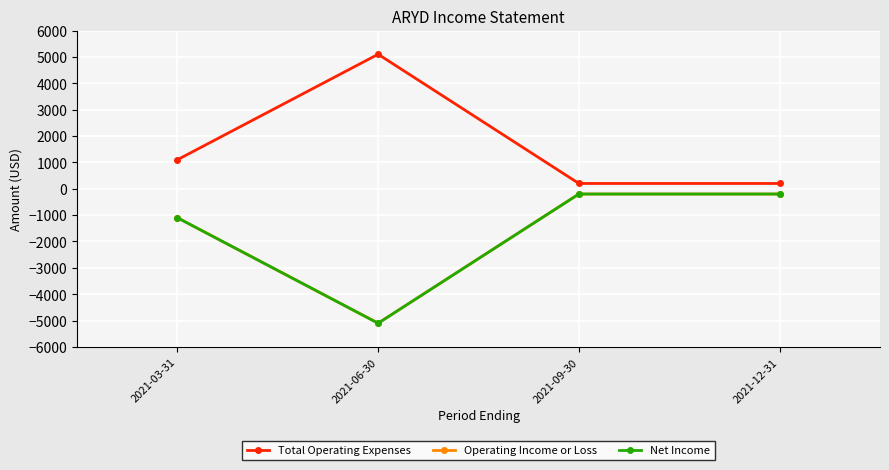

Reading right to left, extract all data points from this chart.

Total Operating Expenses: 2021-12-31=200	2021-09-30=200	2021-06-30=5100	2021-03-31=1100
Operating Income or Loss: 2021-12-31=-200	2021-09-30=-200	2021-06-30=-5100	2021-03-31=-1100
Net Income: 2021-12-31=-200	2021-09-30=-200	2021-06-30=-5100	2021-03-31=-1100